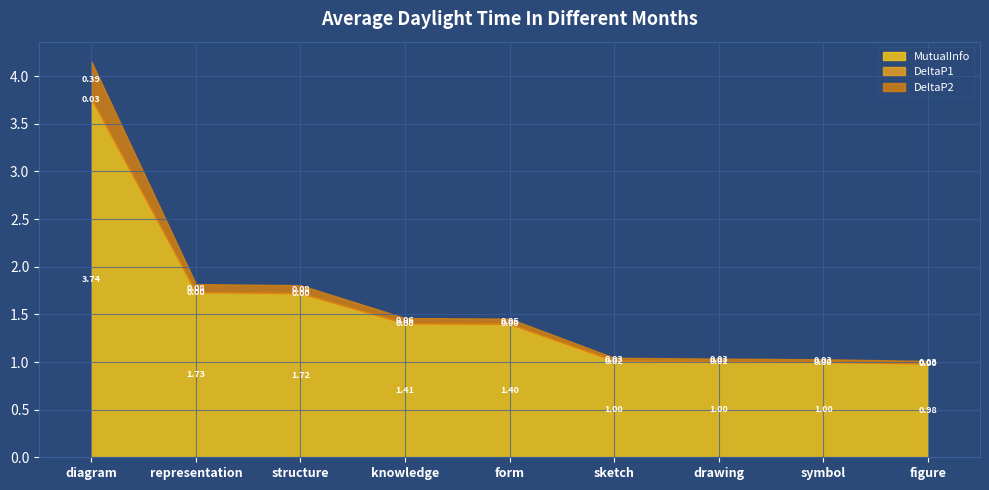

What are all the series names shown in the legend?

MutualInfo, DeltaP1, DeltaP2